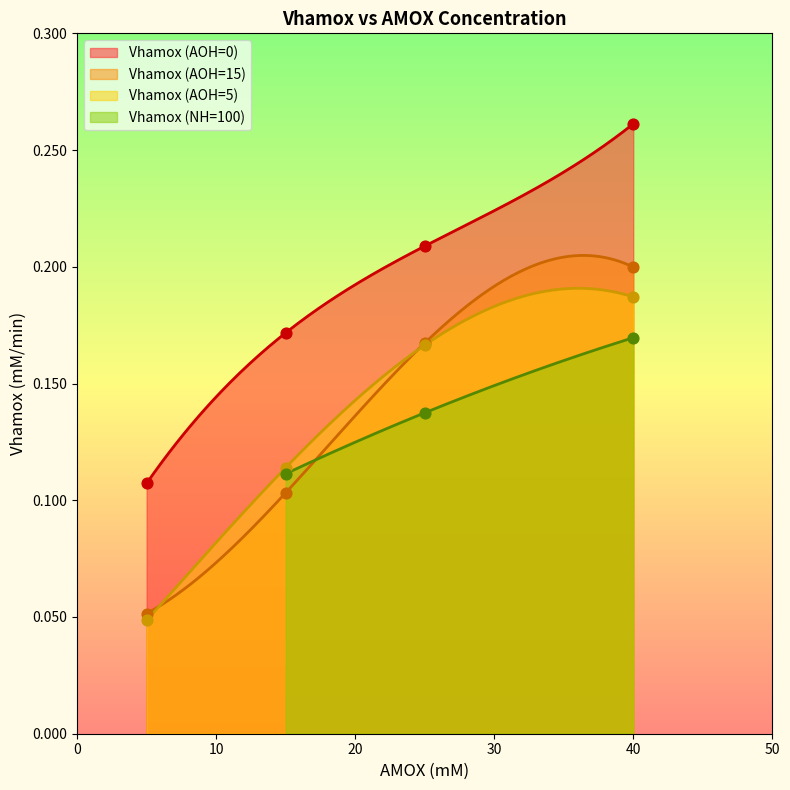

Which series contains the lowest Y value?

Vhamox (AOH=5)